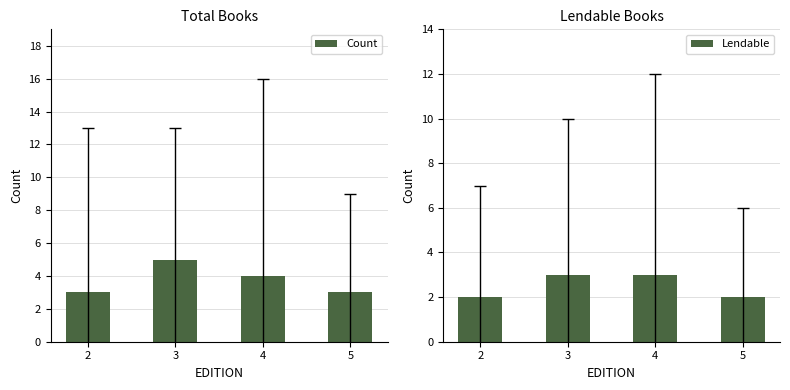

How many groups of bars are there?

4